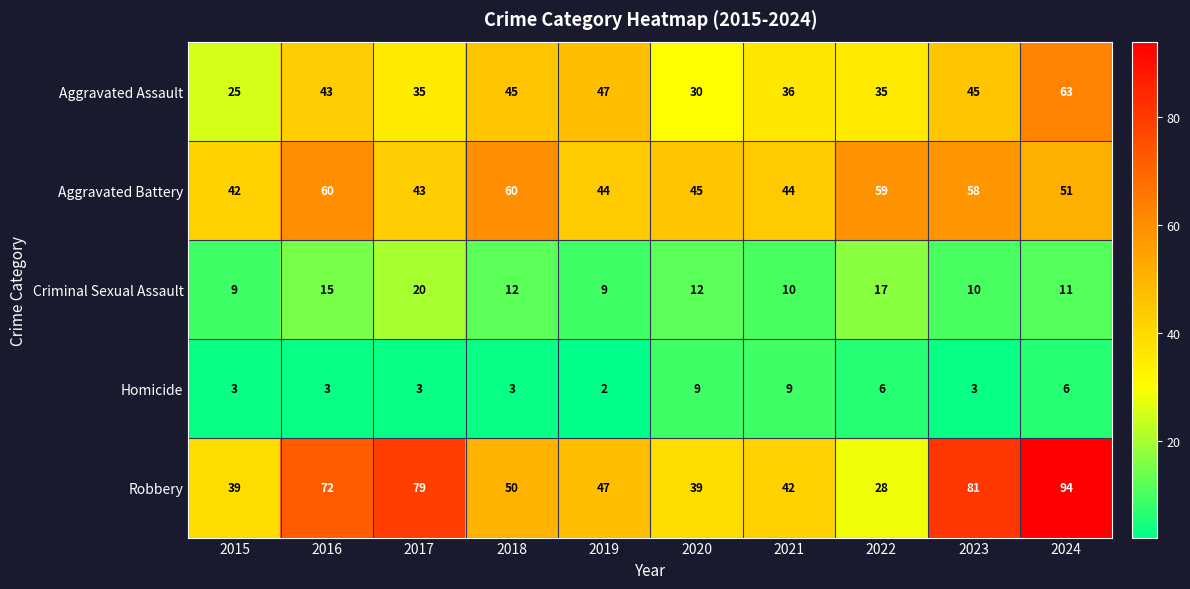

True or false: Robbery has a value of 94 at 2024.

True